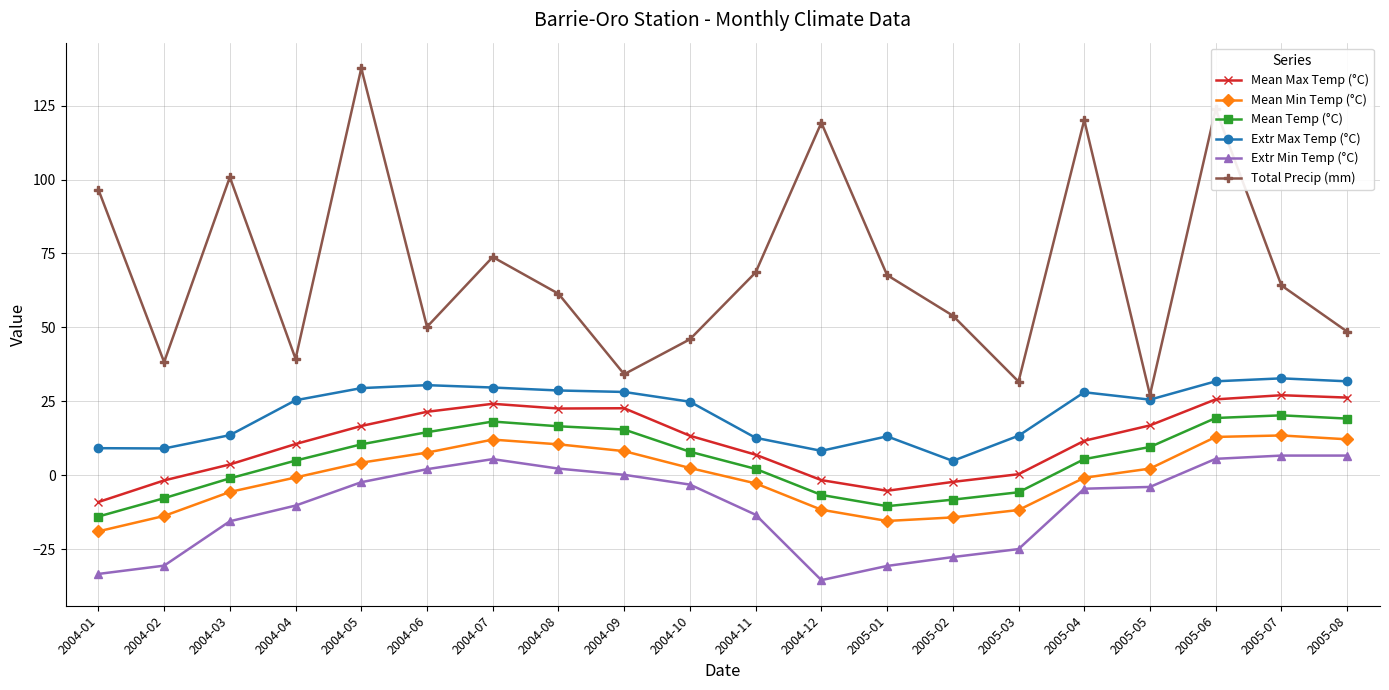

How many data points in Total Precip (mm) are less than 64?

10